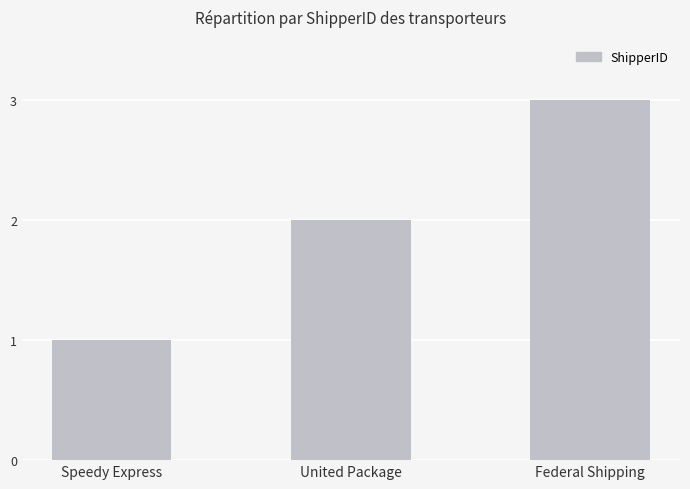

What is the change in value from Speedy Express to Federal Shipping?

+2